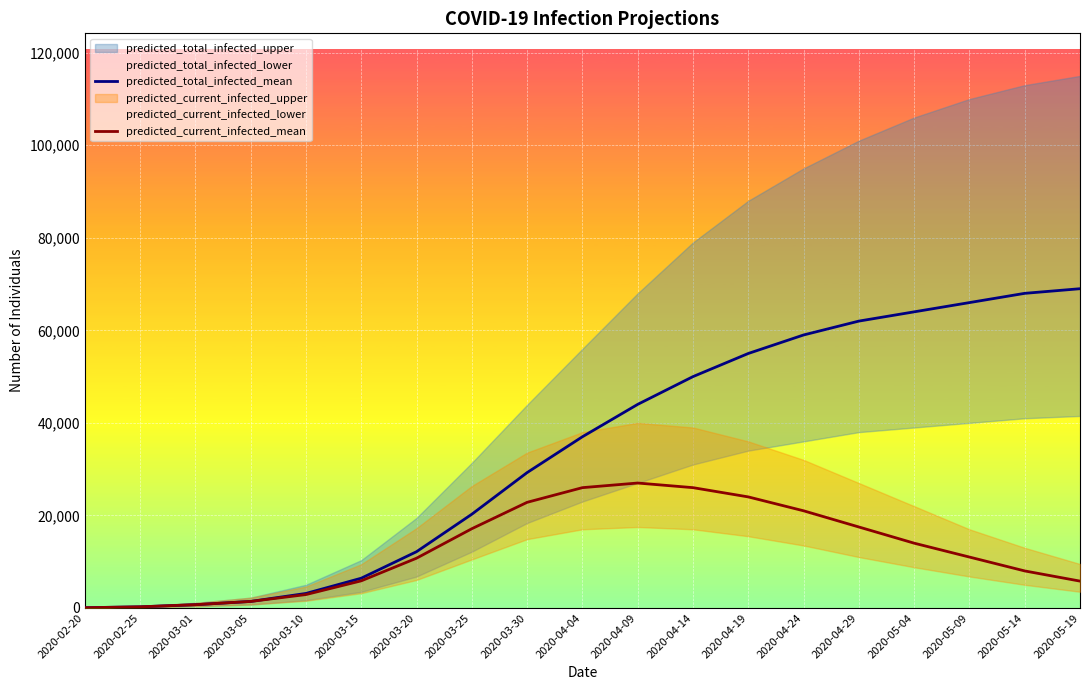

At which label does predicted_total_infected_mean reach its minimum?

2020-02-20